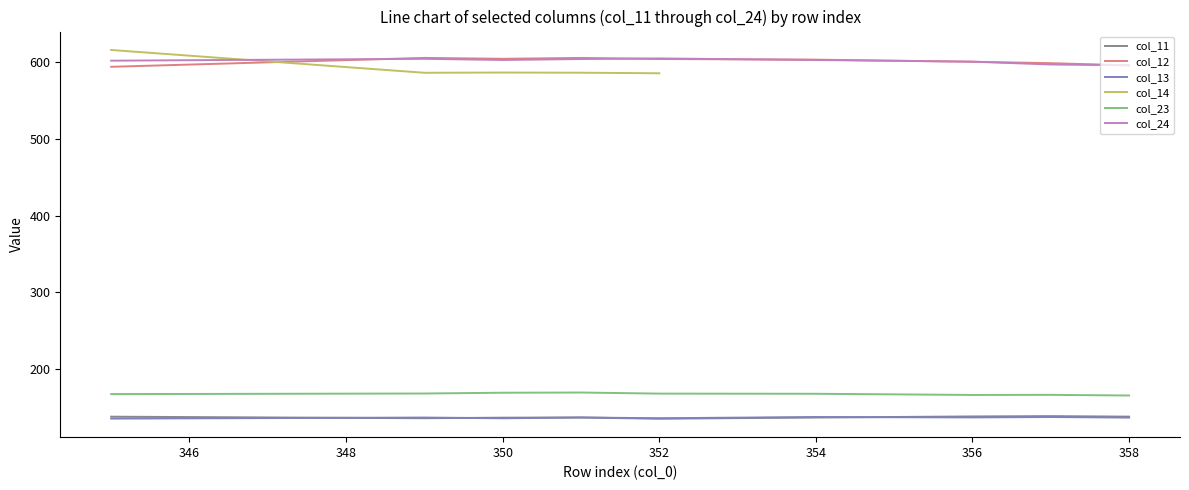

List the series in order of their peak value, highest first.

col_14, col_12, col_24, col_23, col_11, col_13